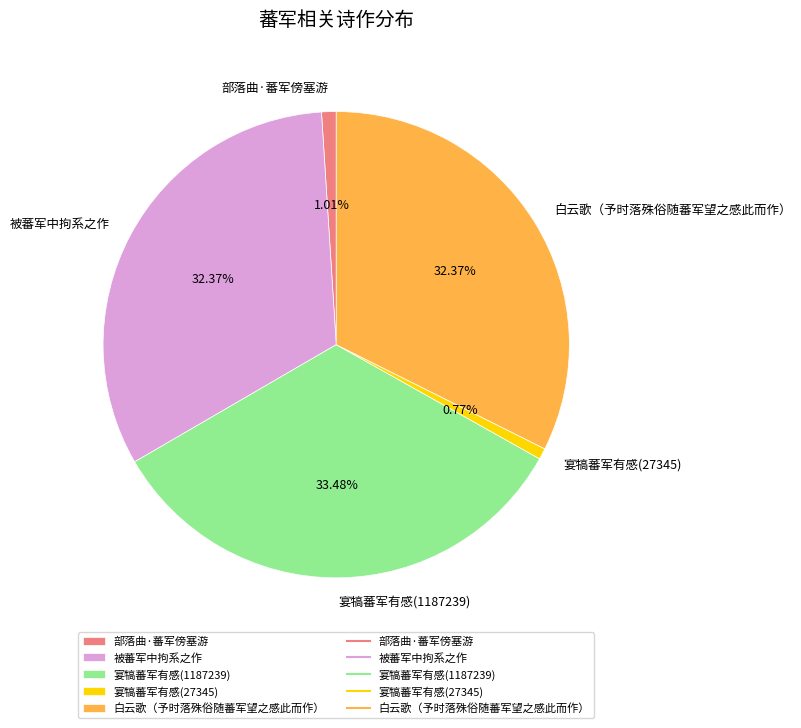

Between 被蕃军中拘系之作 and 宴犒蕃军有感(27345), which is larger?

被蕃军中拘系之作